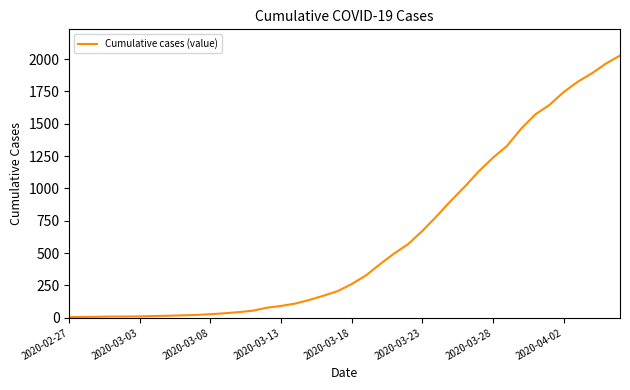

What is the minimum value shown in the chart?

6